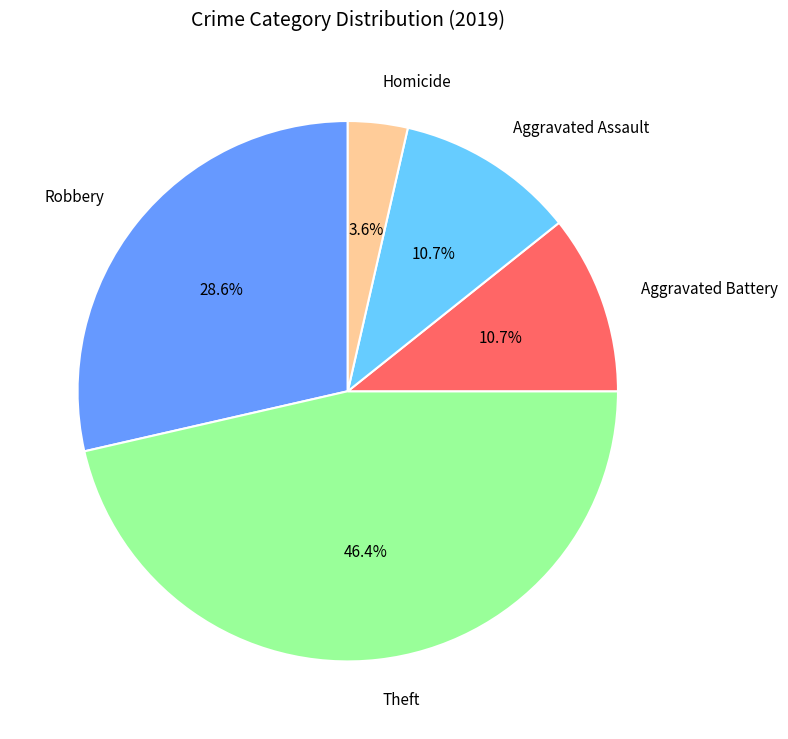

Which category has the smallest portion of the pie?

Homicide